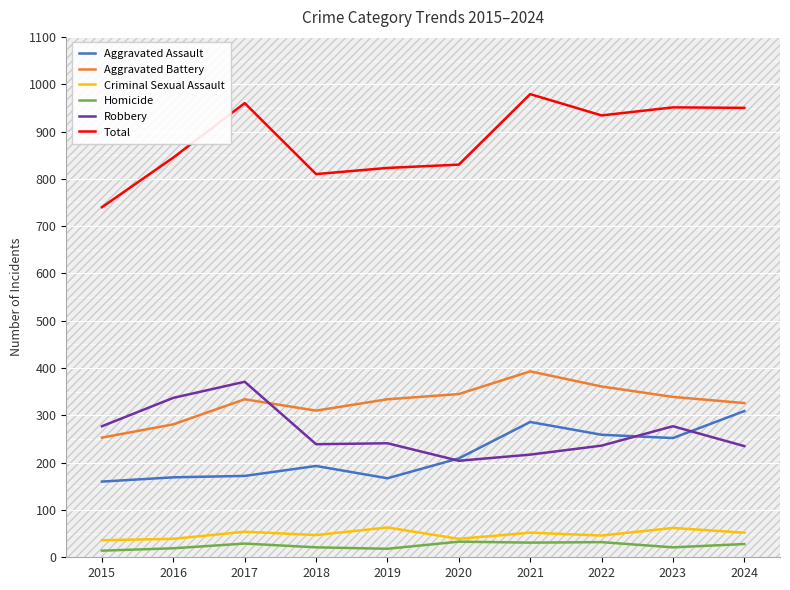

At which label is Aggravated Battery closest to 323?

2024